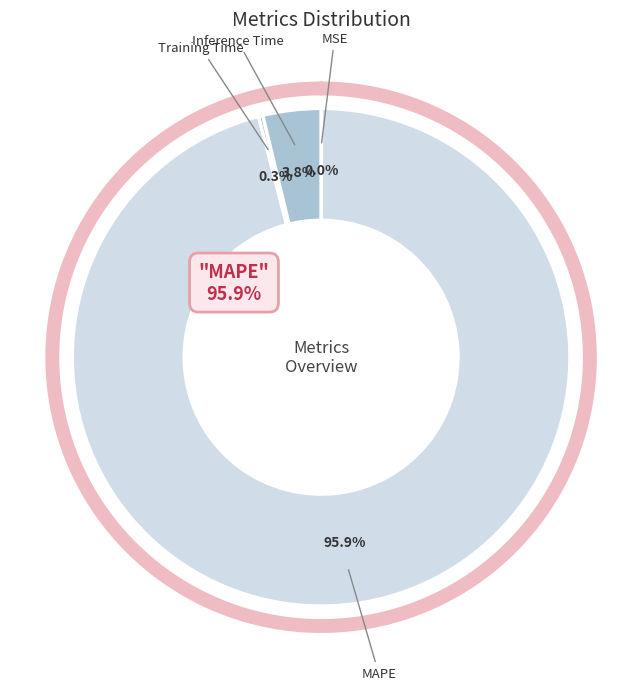

What is the smallest slice in the pie chart?

MSE